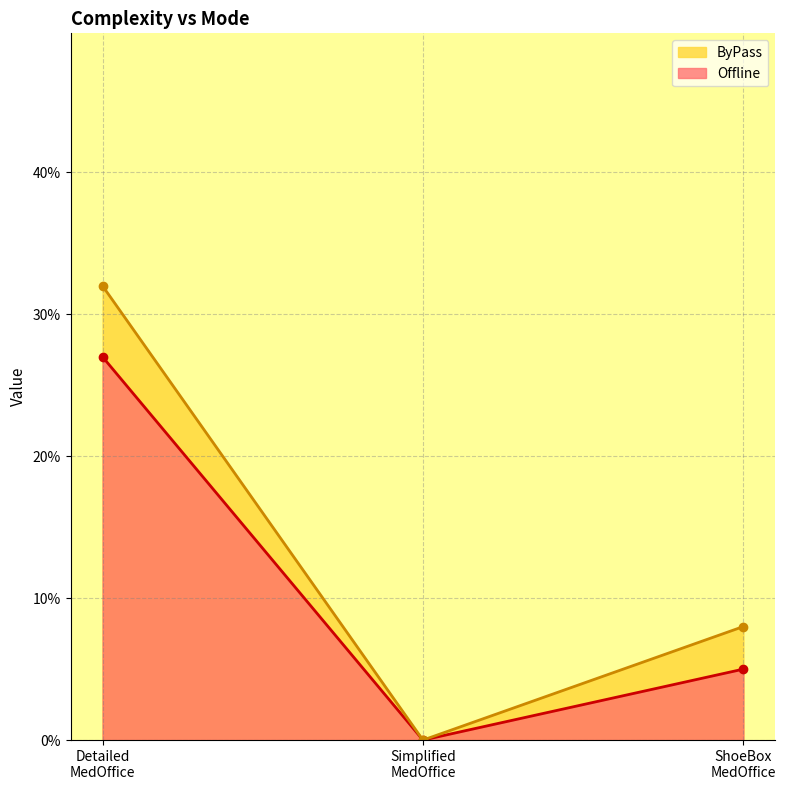

What is the value of the Offline point at the 3rd from the left?

0.1